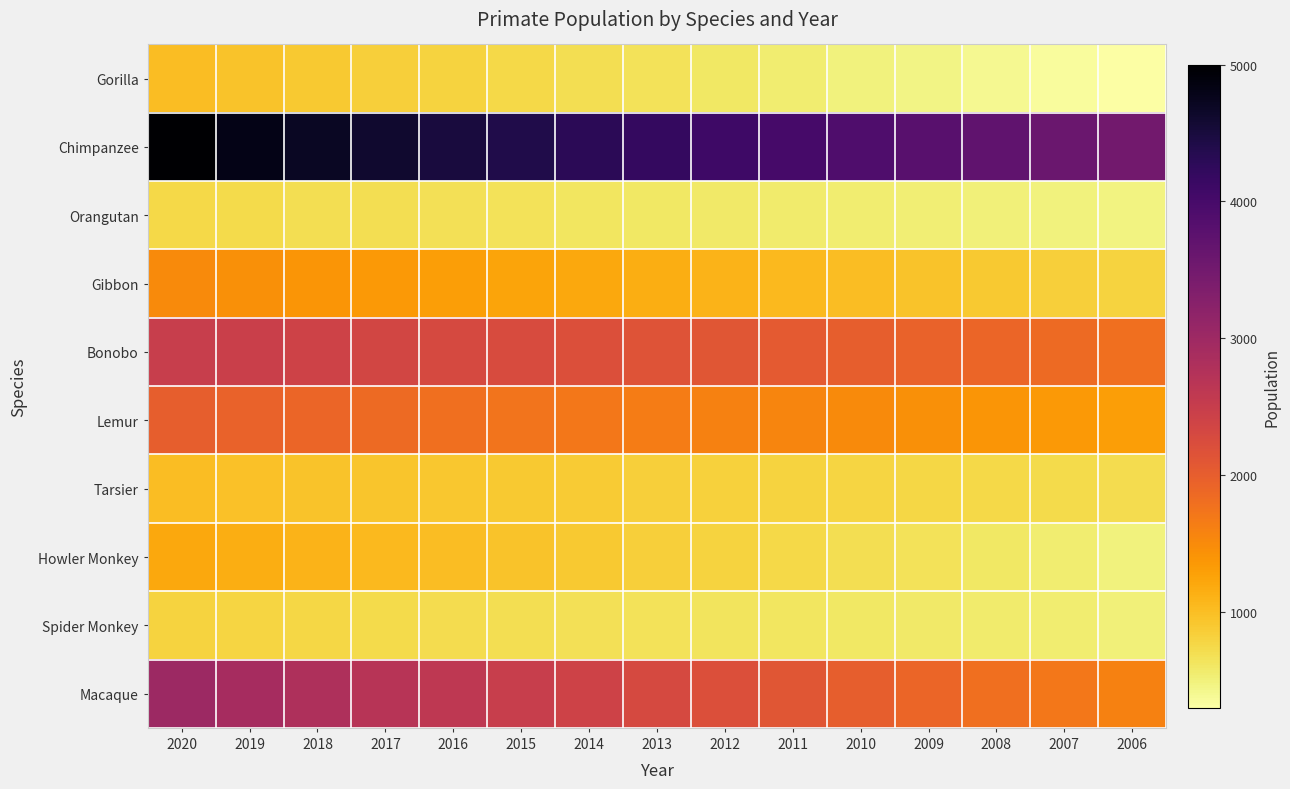

Which series has the largest total across all categories?

Chimpanzee